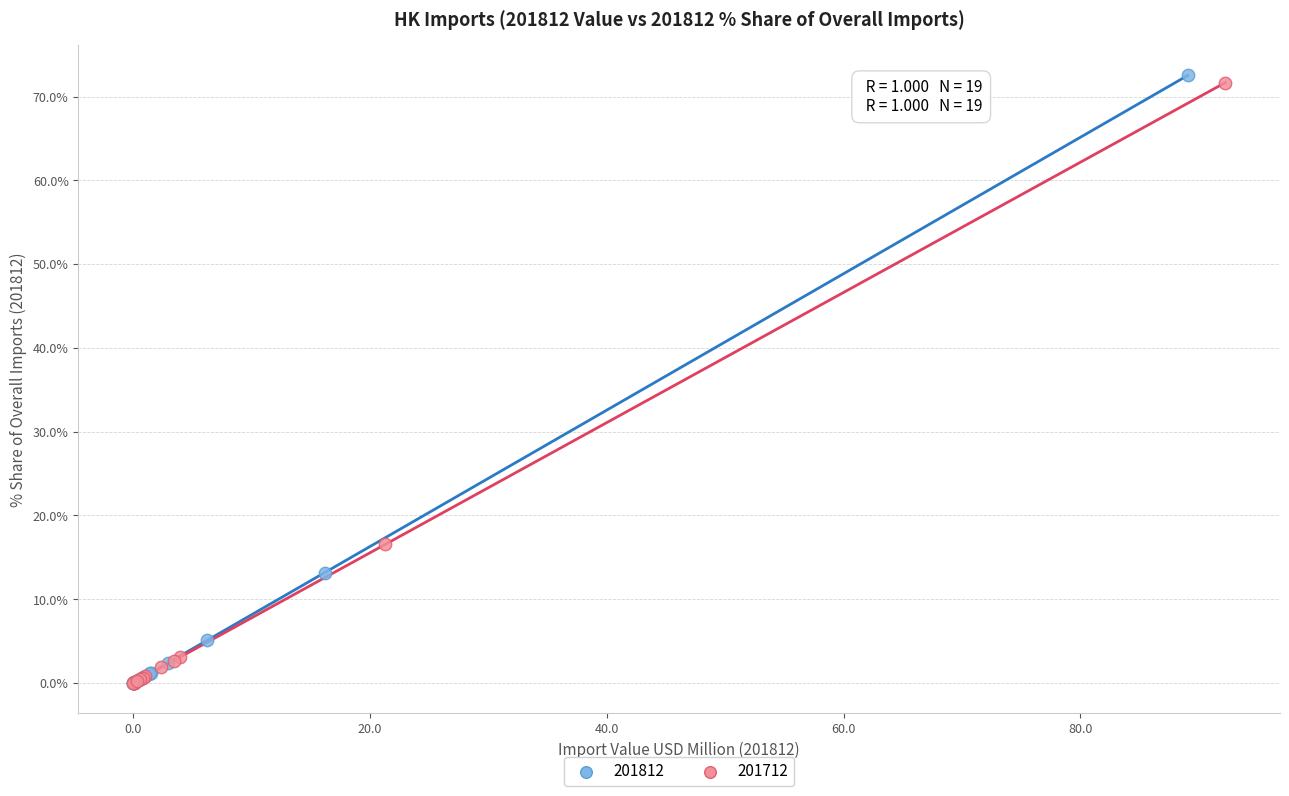

Which series has the largest Y range (max minus min)?

201812